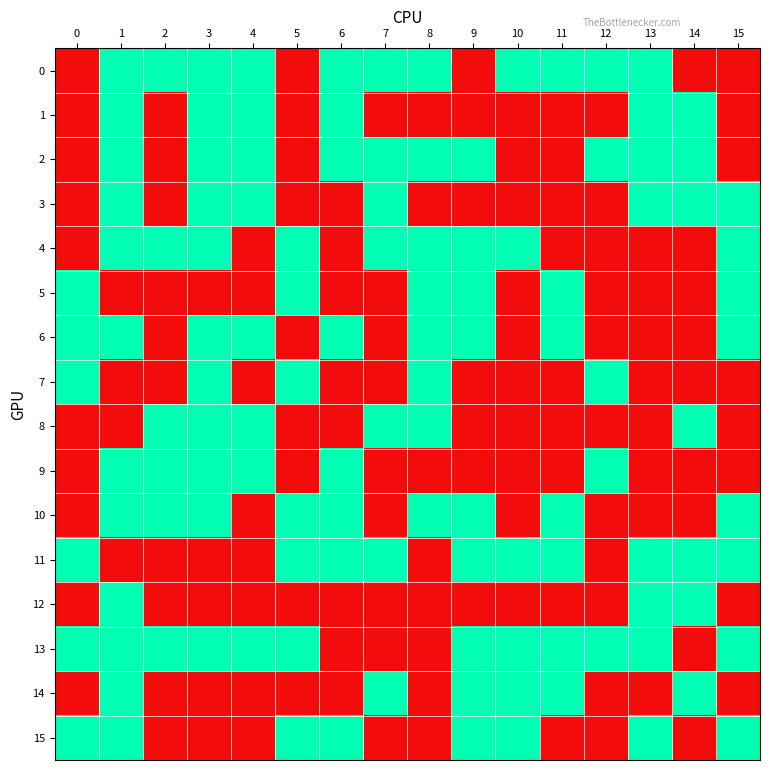

Reading left to right, what are all the values shown in this chart?

0: 0=0	1=1	2=1	3=1	4=1	5=0	6=1	7=1	8=1	9=0	10=1	11=1	12=1	13=1	14=0	15=0
1: 0=0	1=1	2=0	3=1	4=1	5=0	6=1	7=0	8=0	9=0	10=0	11=0	12=0	13=1	14=1	15=0
2: 0=0	1=1	2=0	3=1	4=1	5=0	6=1	7=1	8=1	9=1	10=0	11=0	12=1	13=1	14=1	15=0
3: 0=0	1=1	2=0	3=1	4=1	5=0	6=0	7=1	8=0	9=0	10=0	11=0	12=0	13=1	14=1	15=1
4: 0=0	1=1	2=1	3=1	4=0	5=1	6=0	7=1	8=1	9=1	10=1	11=0	12=0	13=0	14=0	15=1
5: 0=1	1=0	2=0	3=0	4=0	5=1	6=0	7=0	8=1	9=1	10=0	11=1	12=0	13=0	14=0	15=1
6: 0=1	1=1	2=0	3=1	4=1	5=0	6=1	7=0	8=1	9=1	10=0	11=1	12=0	13=0	14=0	15=1
7: 0=1	1=0	2=0	3=1	4=0	5=1	6=0	7=0	8=1	9=0	10=0	11=0	12=1	13=0	14=0	15=0
8: 0=0	1=0	2=1	3=1	4=1	5=0	6=0	7=1	8=1	9=0	10=0	11=0	12=0	13=0	14=1	15=0
9: 0=0	1=1	2=1	3=1	4=1	5=0	6=1	7=0	8=0	9=0	10=0	11=0	12=1	13=0	14=0	15=0
10: 0=0	1=1	2=1	3=1	4=0	5=1	6=1	7=0	8=1	9=1	10=0	11=1	12=0	13=0	14=0	15=1
11: 0=1	1=0	2=0	3=0	4=0	5=1	6=1	7=1	8=0	9=1	10=1	11=1	12=0	13=1	14=1	15=1
12: 0=0	1=1	2=0	3=0	4=0	5=0	6=0	7=0	8=0	9=0	10=0	11=0	12=0	13=1	14=1	15=0
13: 0=1	1=1	2=1	3=1	4=1	5=1	6=0	7=0	8=0	9=1	10=1	11=1	12=1	13=1	14=0	15=1
14: 0=0	1=1	2=0	3=0	4=0	5=0	6=0	7=1	8=0	9=1	10=1	11=1	12=0	13=0	14=1	15=0
15: 0=1	1=1	2=0	3=0	4=0	5=1	6=1	7=0	8=0	9=1	10=1	11=0	12=0	13=1	14=0	15=1